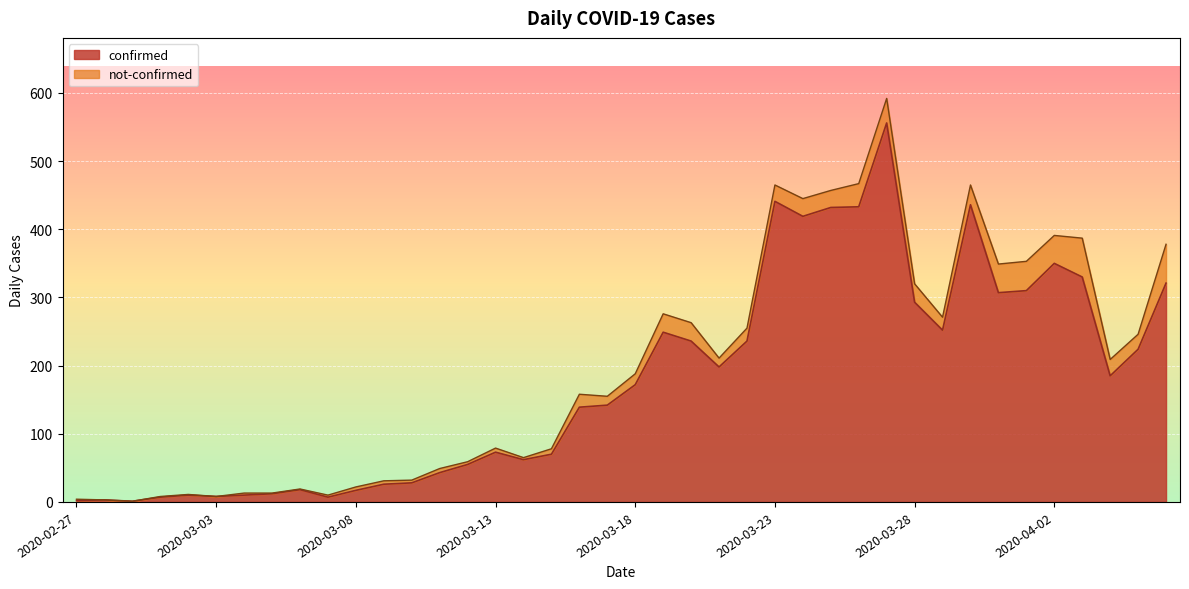

Read the value at 2020-03-01, to the nearest 10.

10